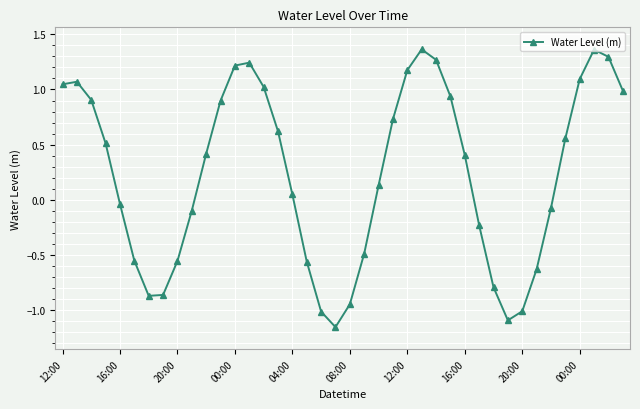

What is the difference between the second highest and minimum values?

2.5